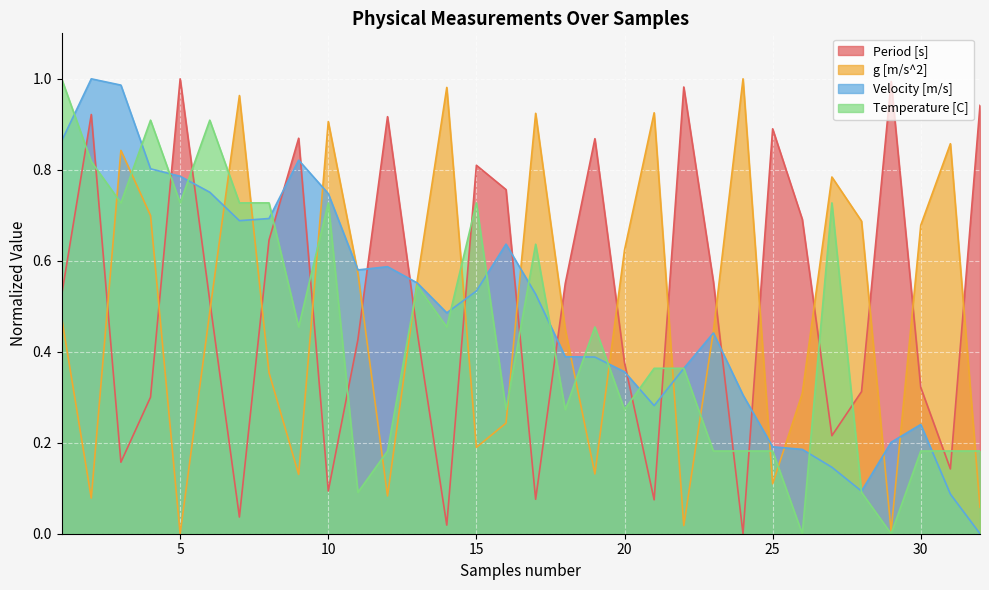

Which series has the largest total across all categories?

Period [s]